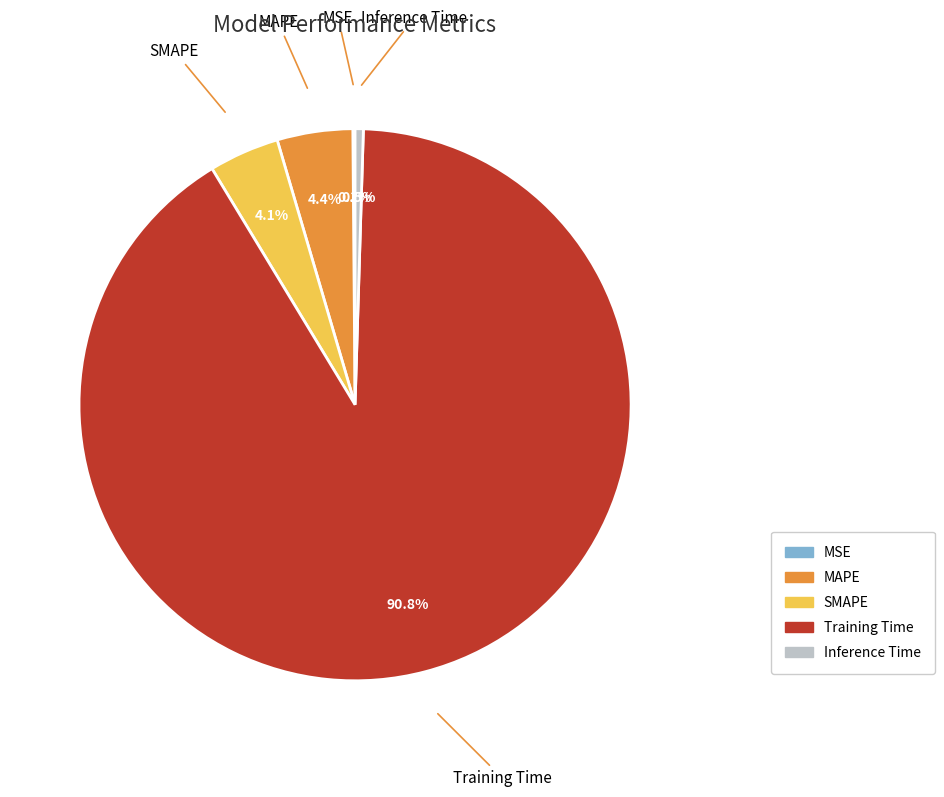

How much of the chart is everything except Inference Time?

99.5%